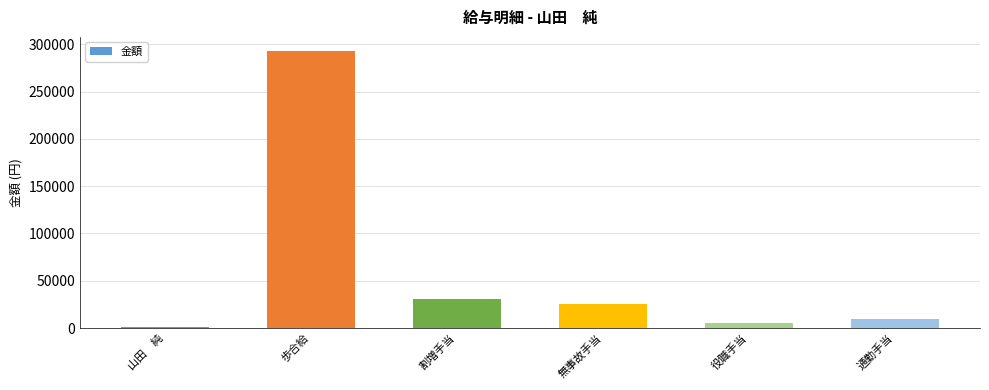

What is the difference between the values at 山田　純 and 役職手当?

3412